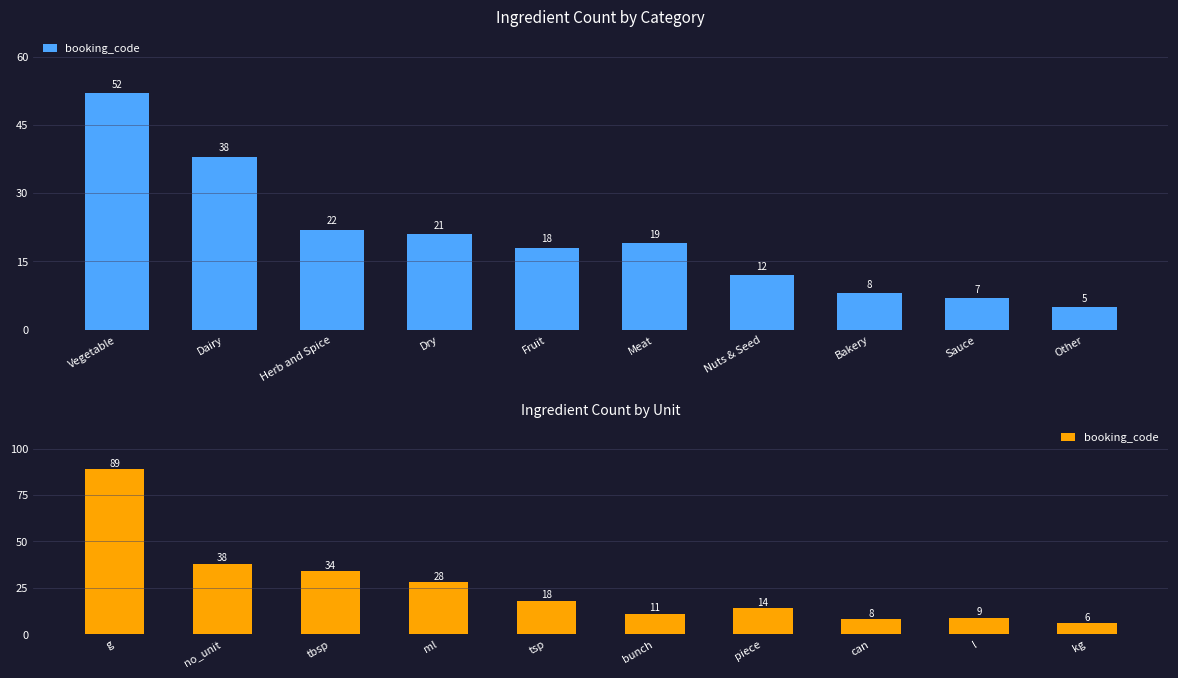

What is the average value?

26